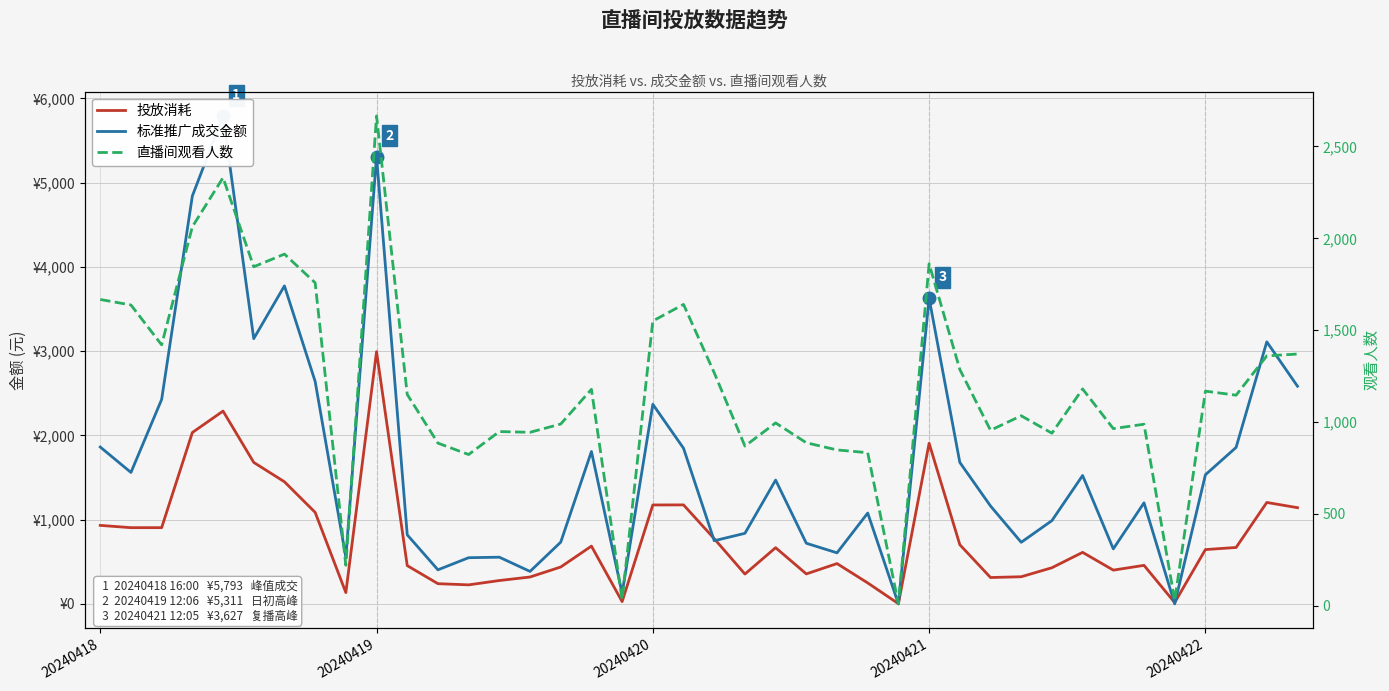

Is the value of 投放消耗 at 8 greater than the value of 直播间观看人数 at 33?

No